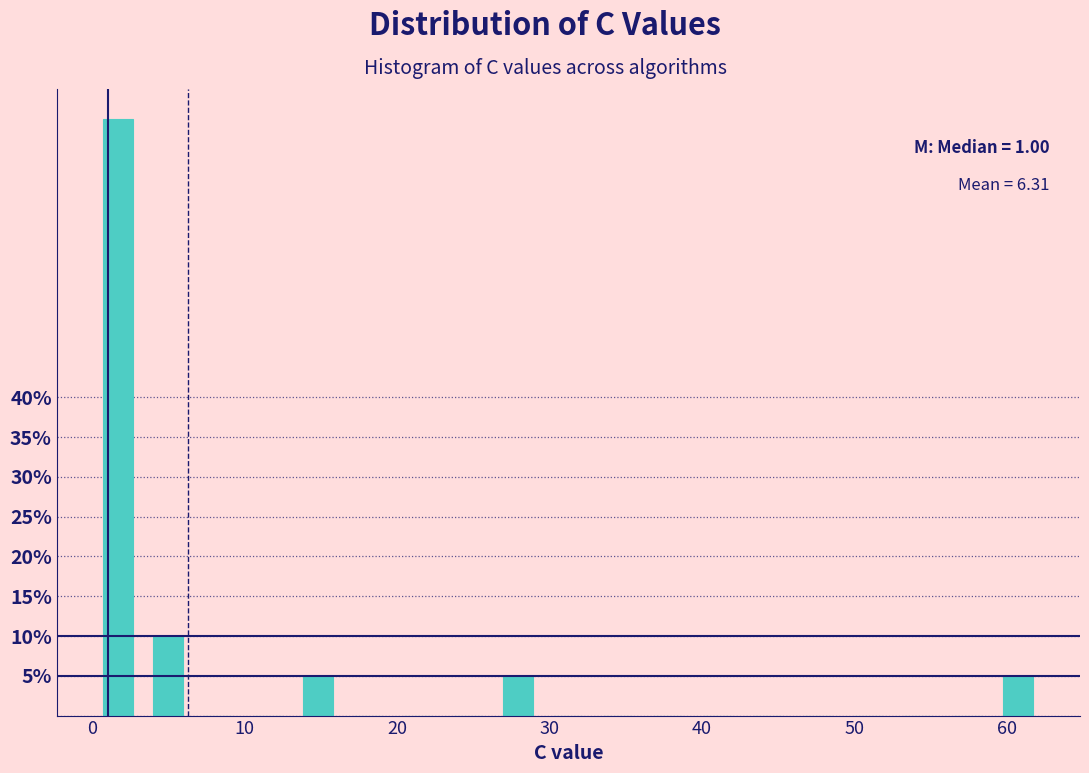

Around what value on the x-axis is the tallest bar? Give the approximate position of its centre, as read against the axis.

2